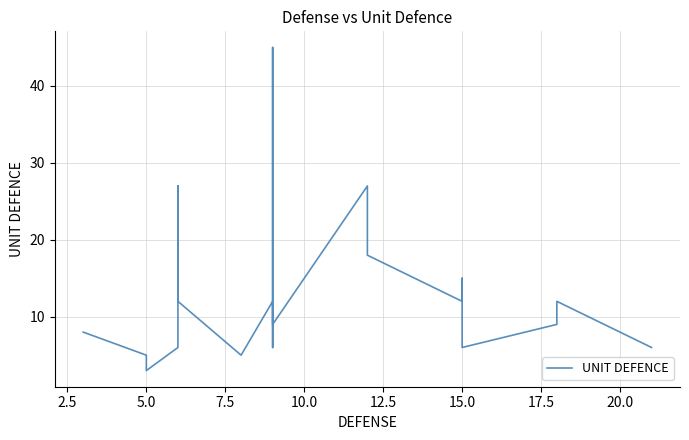

What is the greatest value displayed?

45